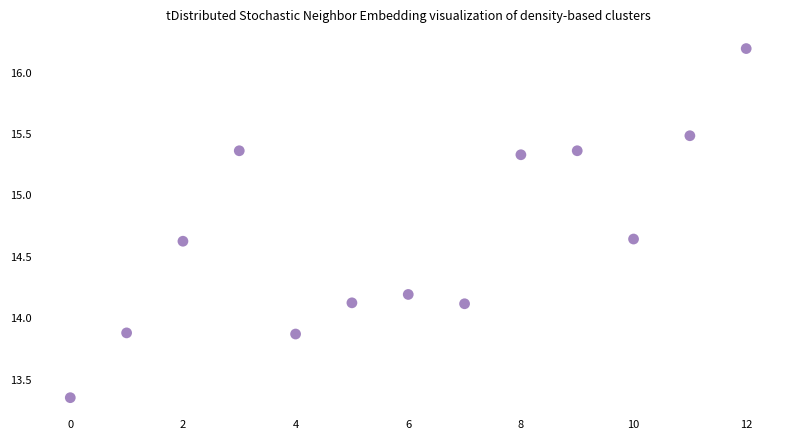

Count the number of points in this scatter plot.

13